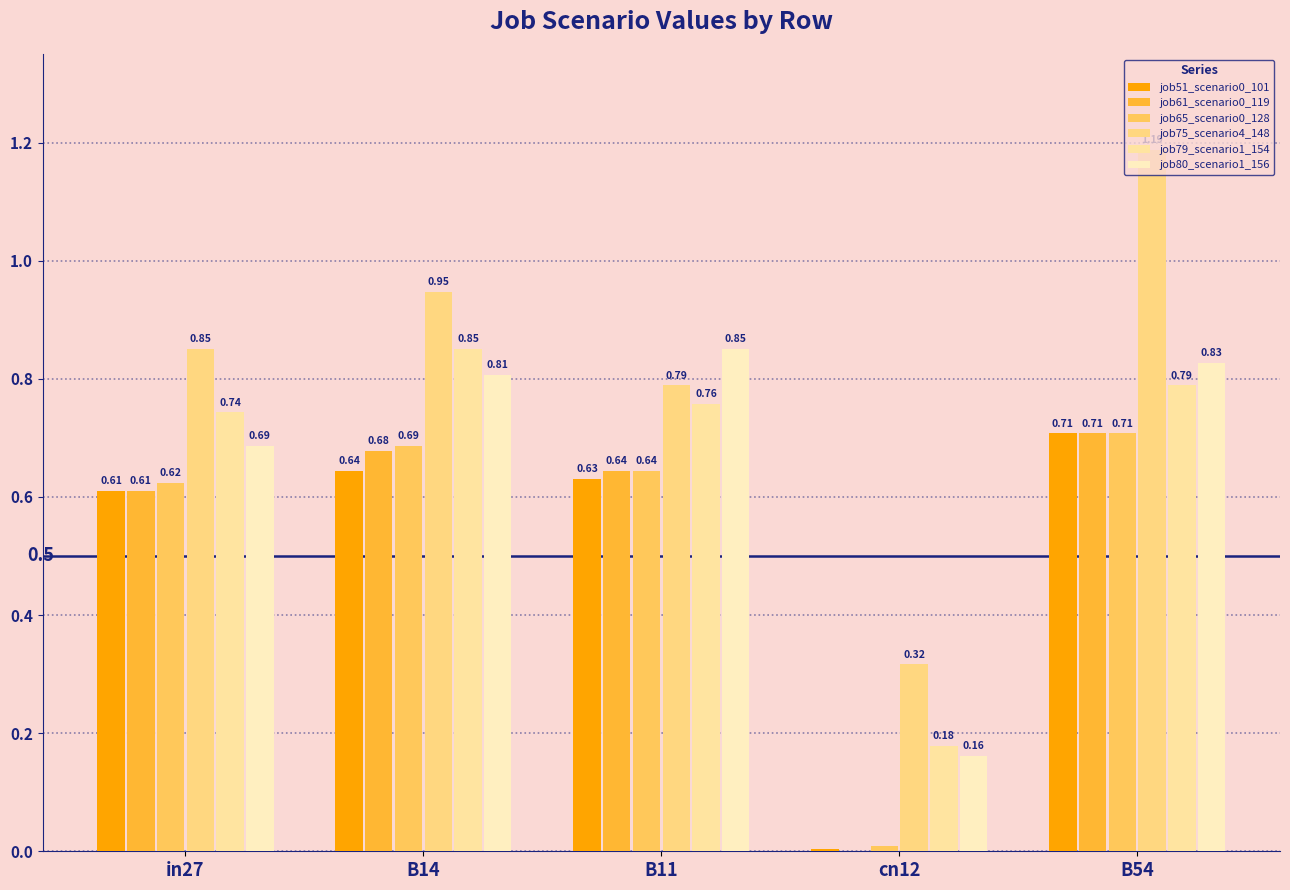

Are the bars grouped side by side (vs. stacked)?

Yes